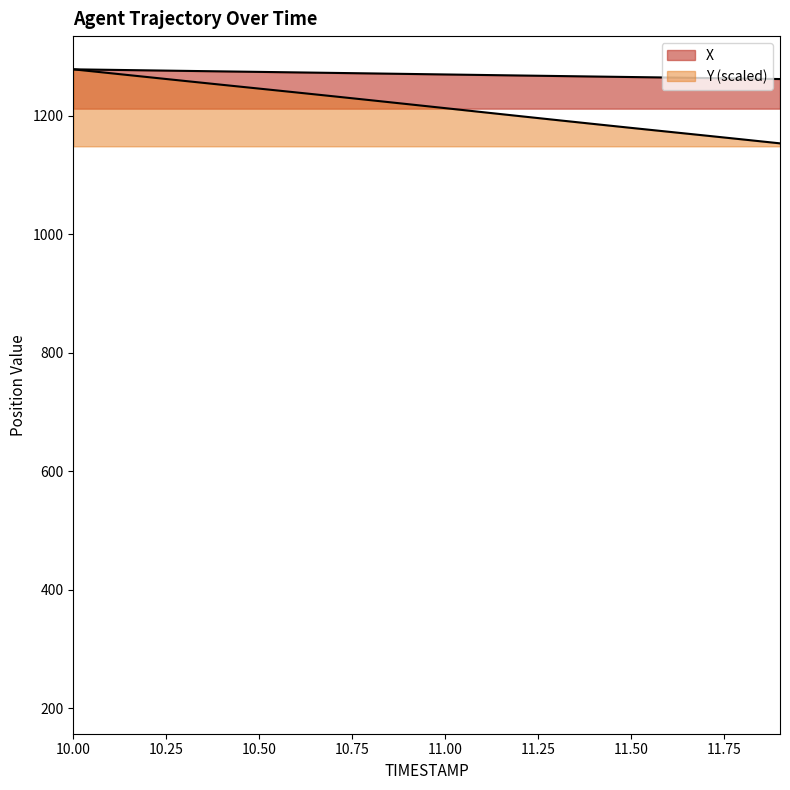

What is the total value across all series at 11.3?

2459.7